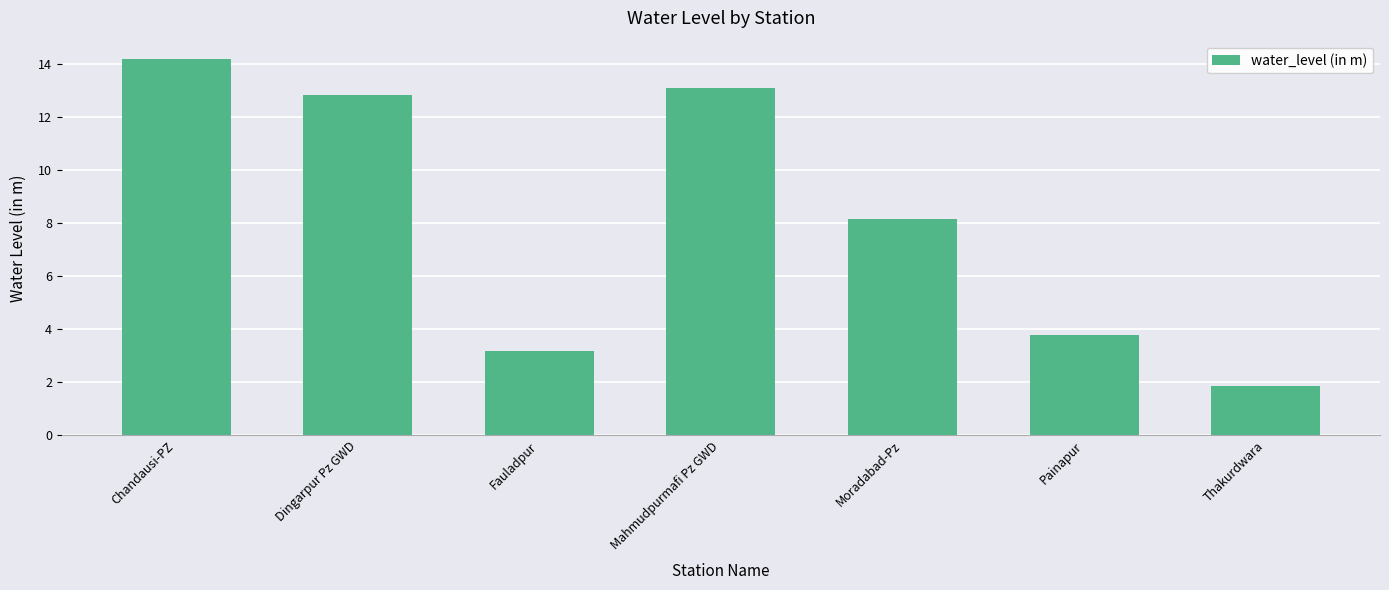

Reading left to right, extract all data points from this chart.

14.2	12.8	3.2	13.1	8.2	3.8	1.9